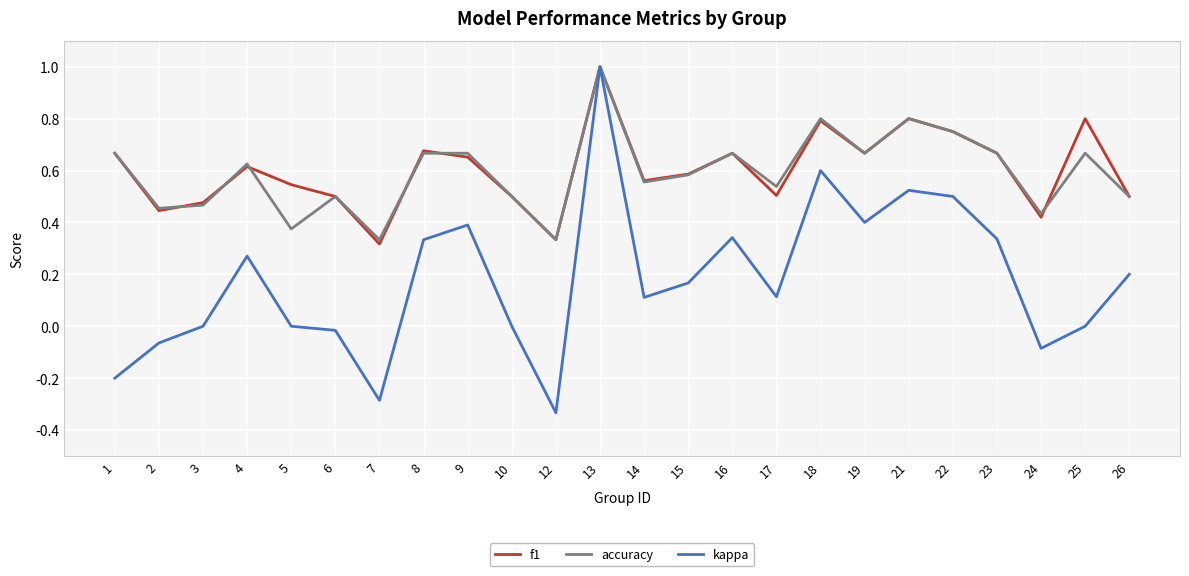

Is it true that f1 equals 0.8 at 26?

False